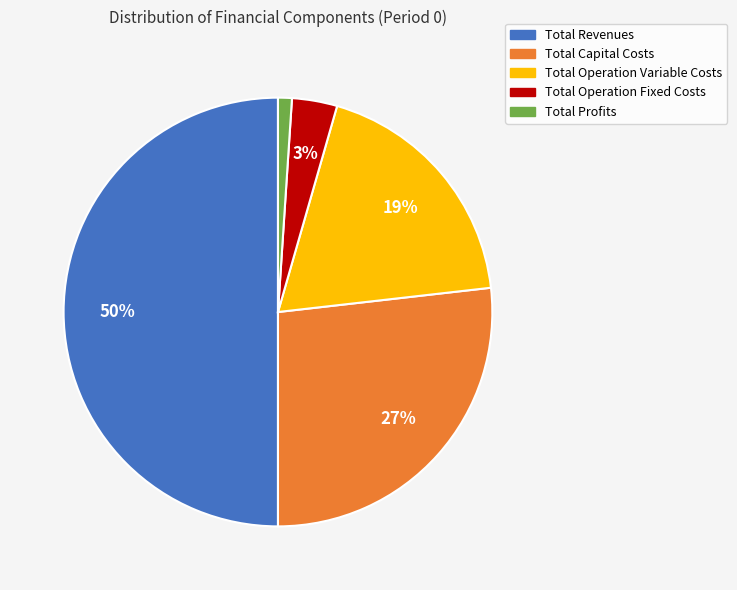

Is it true that Total Operation Variable Costs is 9% of the pie?

False